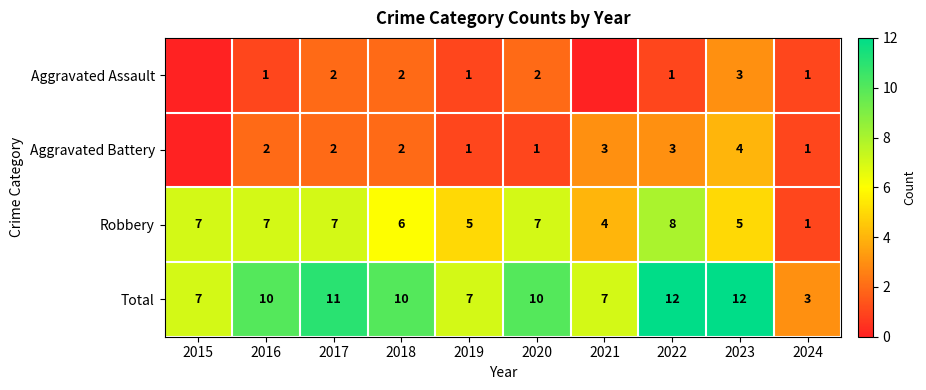

Between 2016 and 2017, which is larger?

2017